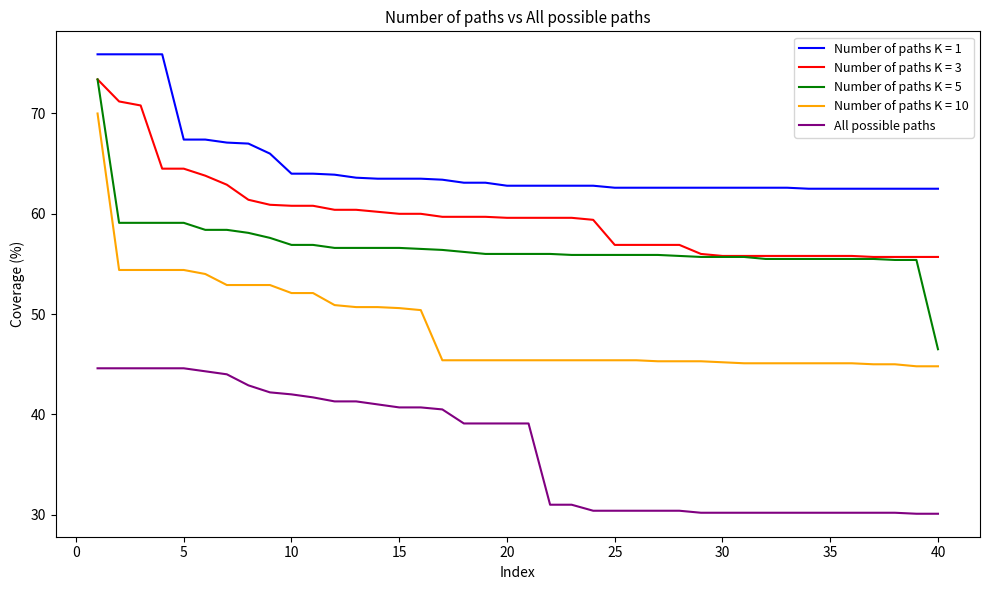

What is the highest value of the Number of paths K = 1 series?

75.9